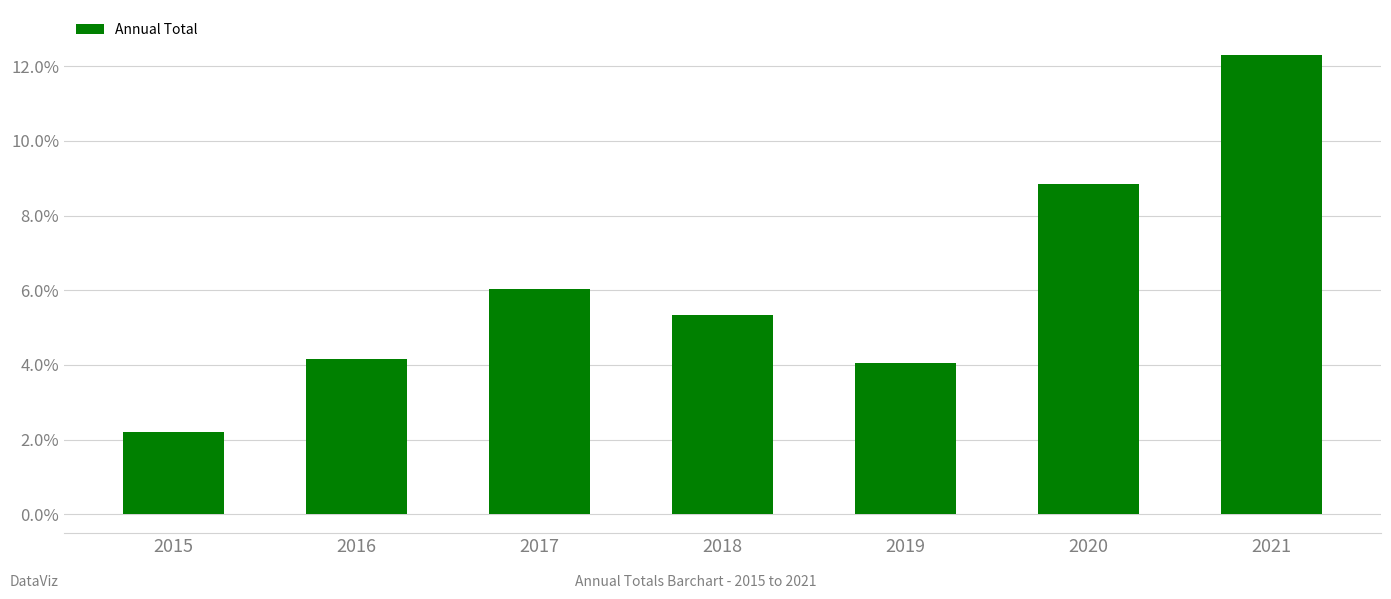

How many bars are there in total?

7